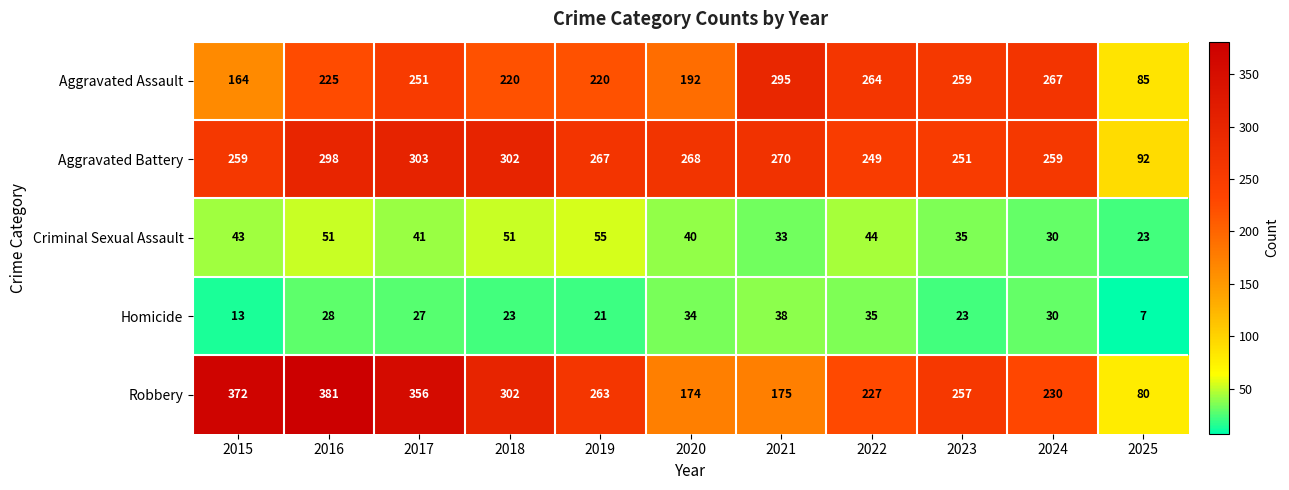

At how many categories does at least one series exceed 278?

5